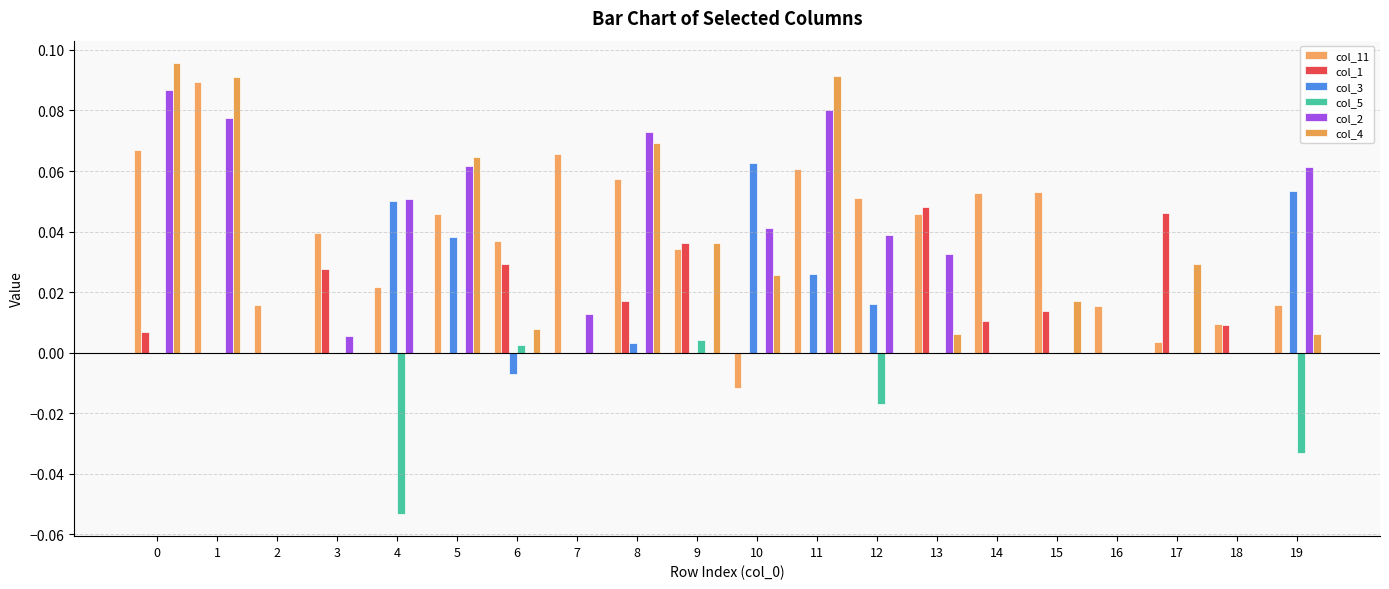

Are the bars horizontal?

No